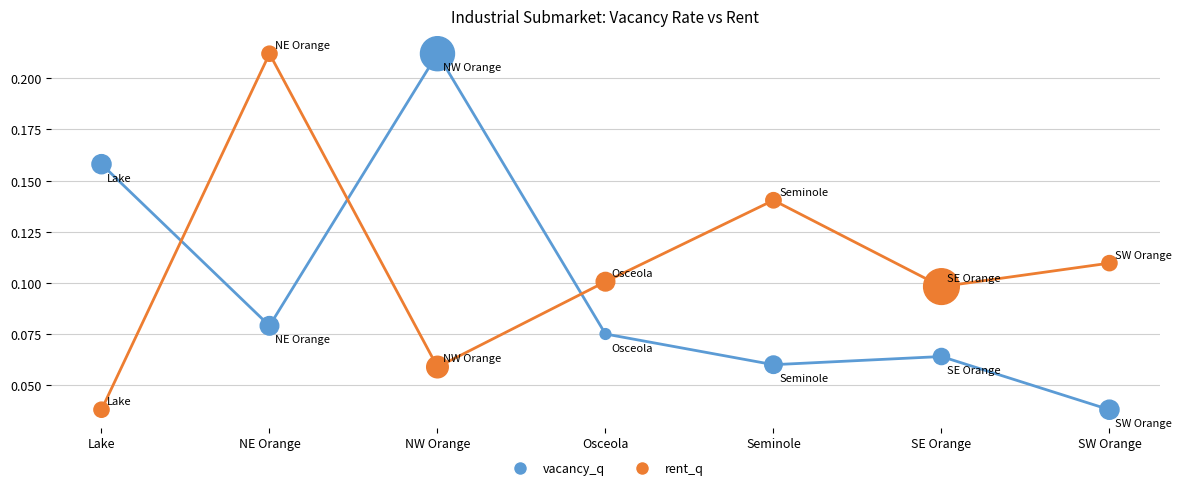

What are all the series names shown in the legend?

vacancy_q, rent_q